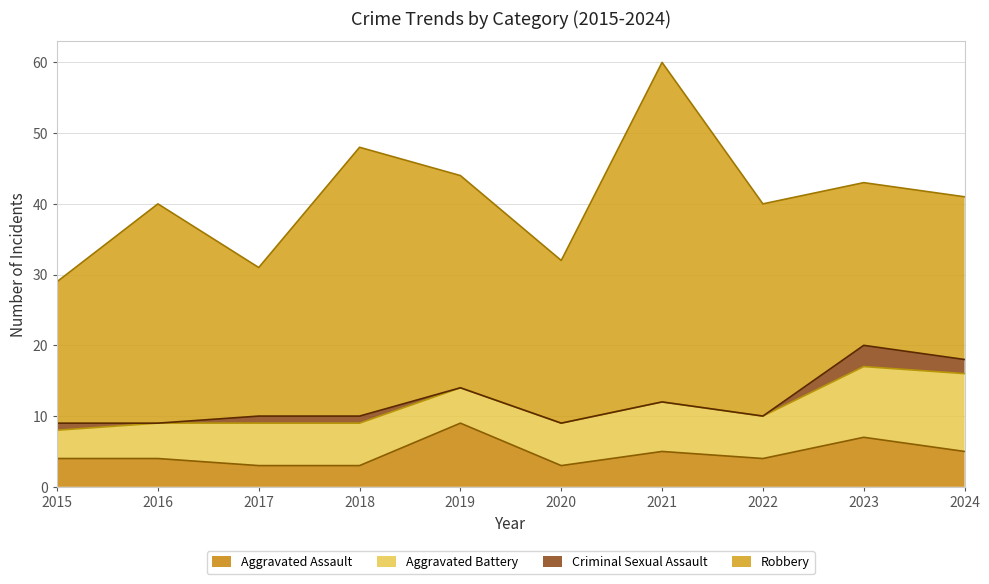

Is the value of Aggravated Battery at 2023 greater than the value of Criminal Sexual Assault at 2019?

Yes